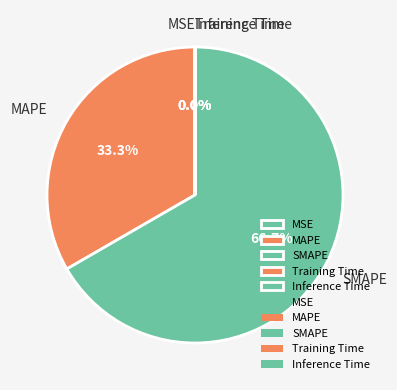

Which has a higher value, MAPE or SMAPE?

SMAPE